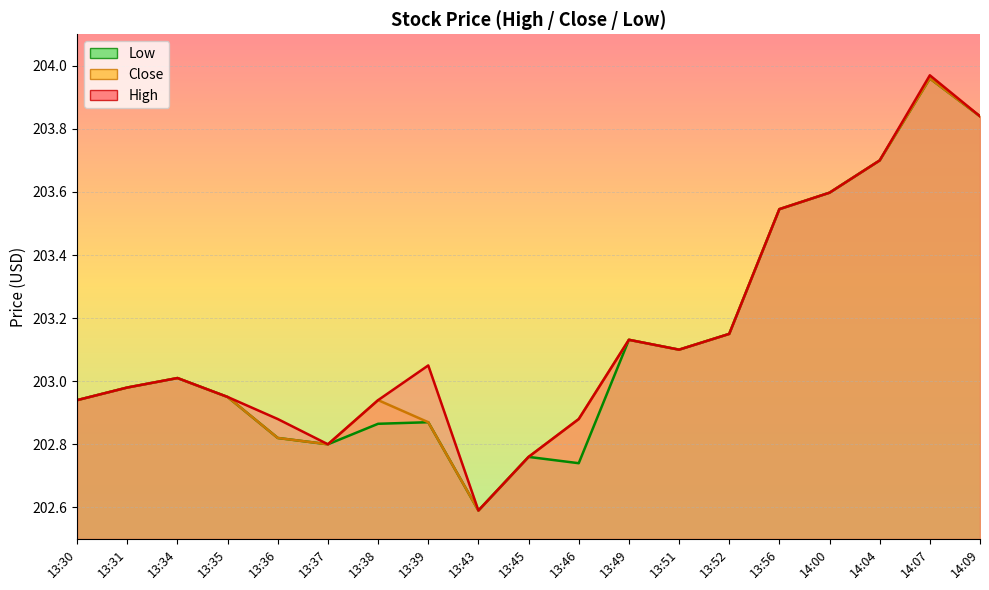

The High series shows 282.4 at 13:30. True or false?

False